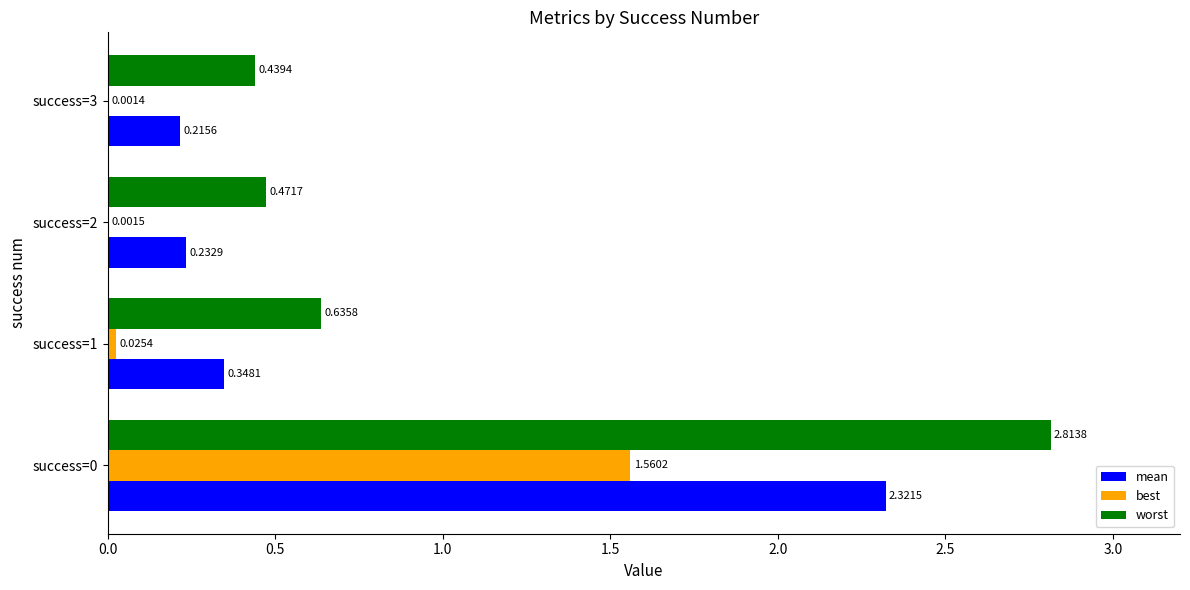

Which series changed the most between success=1 and success=3?

worst